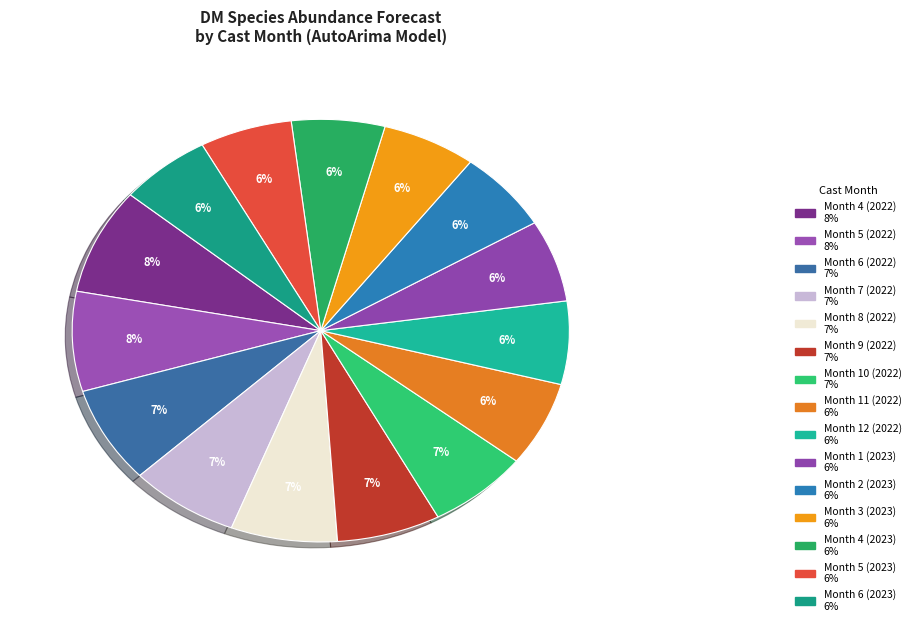

Is the sum of Month 3 (2023) and Month 5 (2022) greater than half?

No